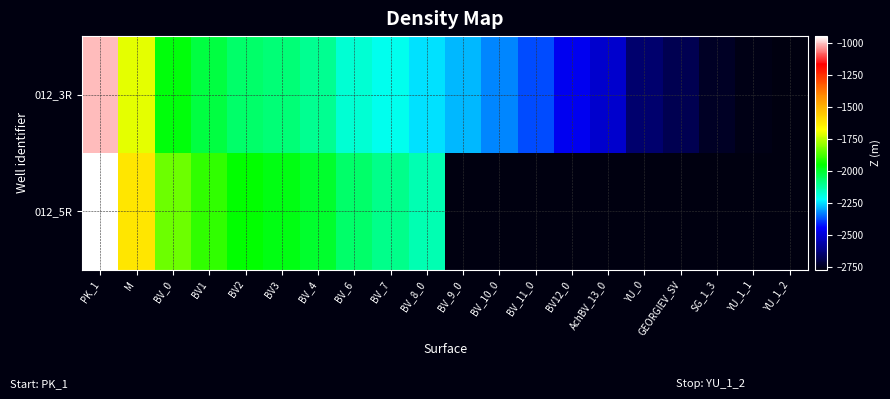

Rank the series at BV_10_0 from lowest to highest value.

012_3R, 012_5R